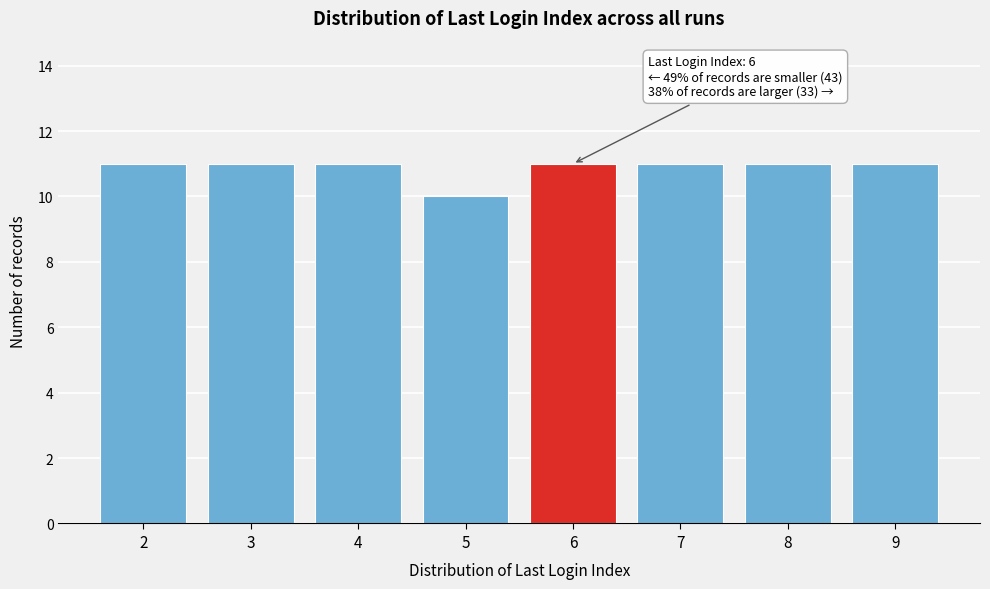

Reading left to right, what are all the values shown in this chart?

2=11	3=11	4=11	5=10	6=11	7=11	8=11	9=11